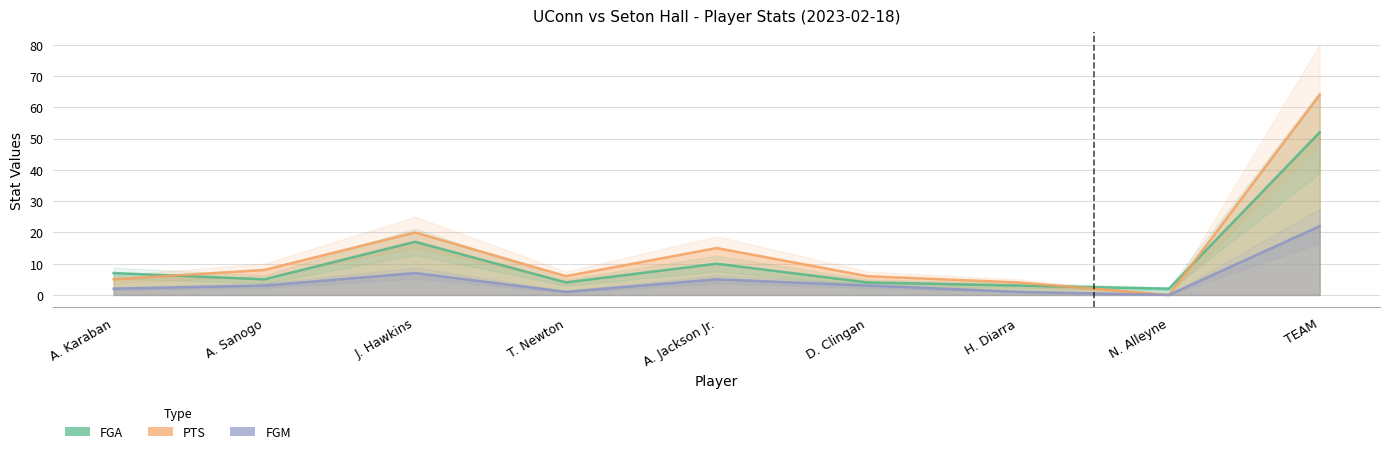

Reading left to right, list all the values displayed in this chart.

FGA: 7	5	17	4	10	4	3	2	52
PTS: 5	8	20	6	15	6	4	0	64
FGM: 2	3	7	1	5	3	1	0	22